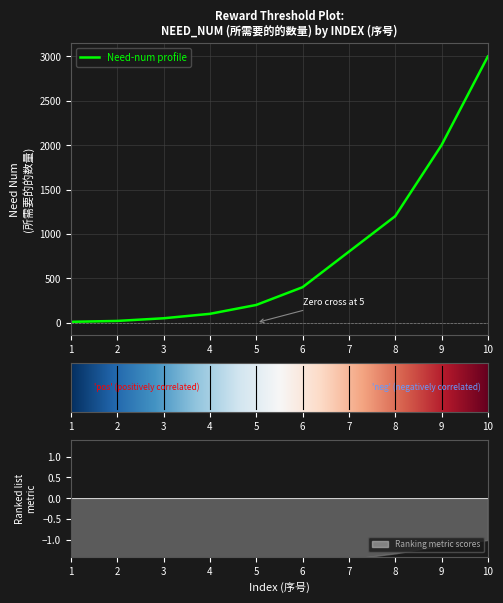

Rank the categories by value from highest to lowest.

10, 9, 8, 7, 6, 5, 4, 3, 2, 1